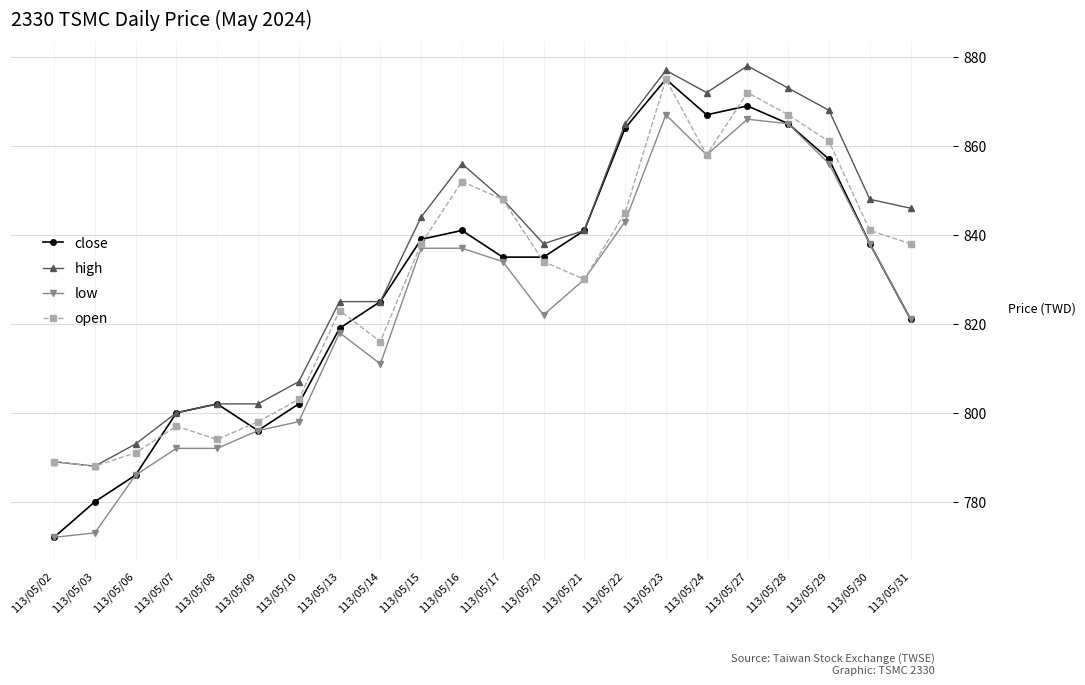

Reading left to right, what are all the values shown in this chart?

close: 113/05/02=772	113/05/03=780	113/05/06=786	113/05/07=800	113/05/08=802	113/05/09=796	113/05/10=802	113/05/13=819	113/05/14=825	113/05/15=839	113/05/16=841	113/05/17=835	113/05/20=835	113/05/21=841	113/05/22=864	113/05/23=875	113/05/24=867	113/05/27=869	113/05/28=865	113/05/29=857	113/05/30=838	113/05/31=821
high: 113/05/02=789	113/05/03=788	113/05/06=793	113/05/07=800	113/05/08=802	113/05/09=802	113/05/10=807	113/05/13=825	113/05/14=825	113/05/15=844	113/05/16=856	113/05/17=848	113/05/20=838	113/05/21=841	113/05/22=865	113/05/23=877	113/05/24=872	113/05/27=878	113/05/28=873	113/05/29=868	113/05/30=848	113/05/31=846
low: 113/05/02=772	113/05/03=773	113/05/06=786	113/05/07=792	113/05/08=792	113/05/09=796	113/05/10=798	113/05/13=818	113/05/14=811	113/05/15=837	113/05/16=837	113/05/17=834	113/05/20=822	113/05/21=830	113/05/22=843	113/05/23=867	113/05/24=858	113/05/27=866	113/05/28=865	113/05/29=856	113/05/30=838	113/05/31=821
open: 113/05/02=789	113/05/03=788	113/05/06=791	113/05/07=797	113/05/08=794	113/05/09=798	113/05/10=803	113/05/13=823	113/05/14=816	113/05/15=838	113/05/16=852	113/05/17=848	113/05/20=834	113/05/21=830	113/05/22=845	113/05/23=875	113/05/24=858	113/05/27=872	113/05/28=867	113/05/29=861	113/05/30=841	113/05/31=838